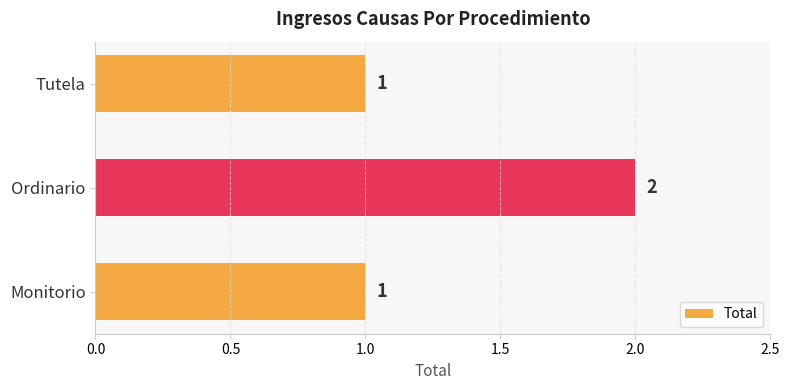

Are the bars grouped side by side (vs. stacked)?

No